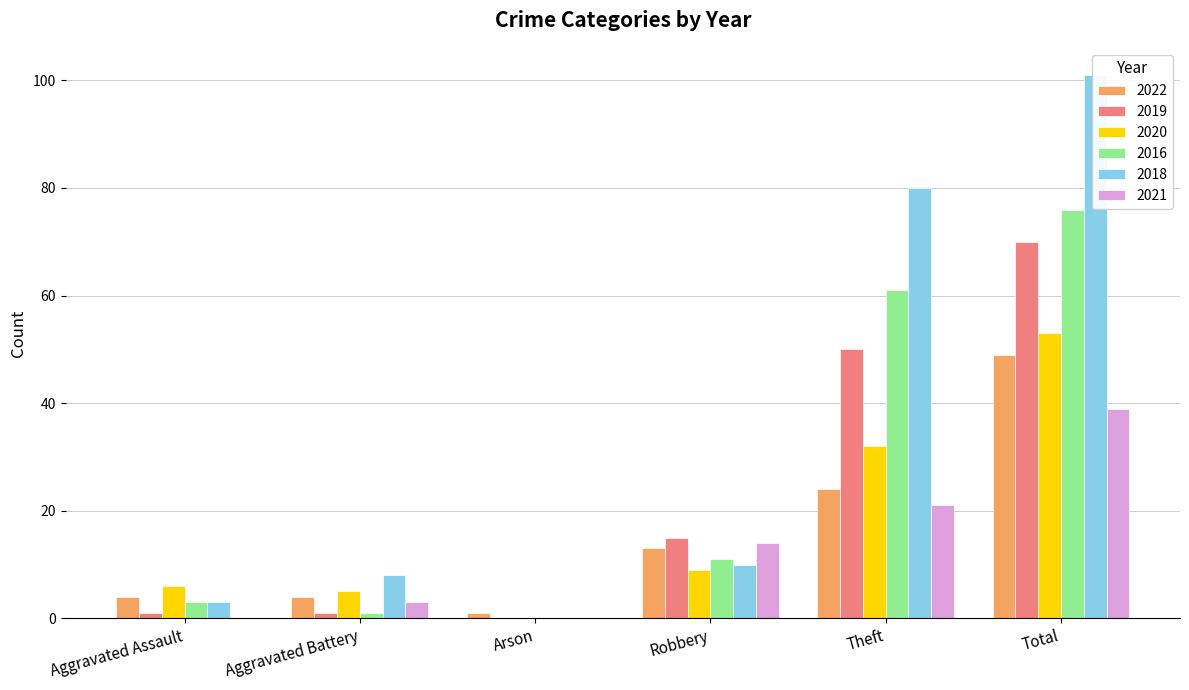

At which label does 2020 reach its peak?

Total